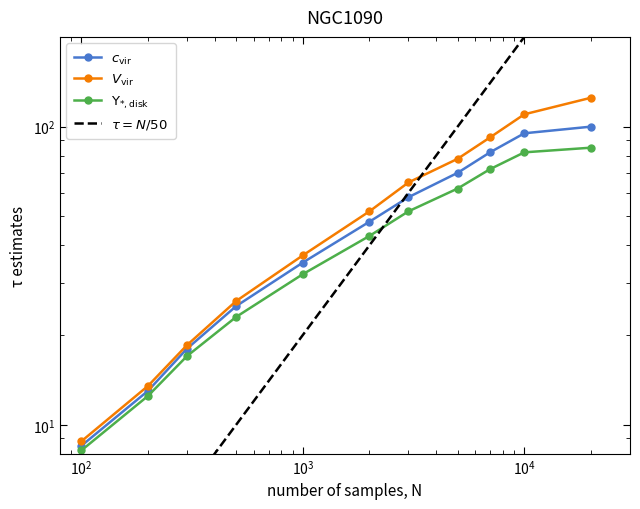

What are all the series names shown in the legend?

c_vir, V_vir, Y_star_disk